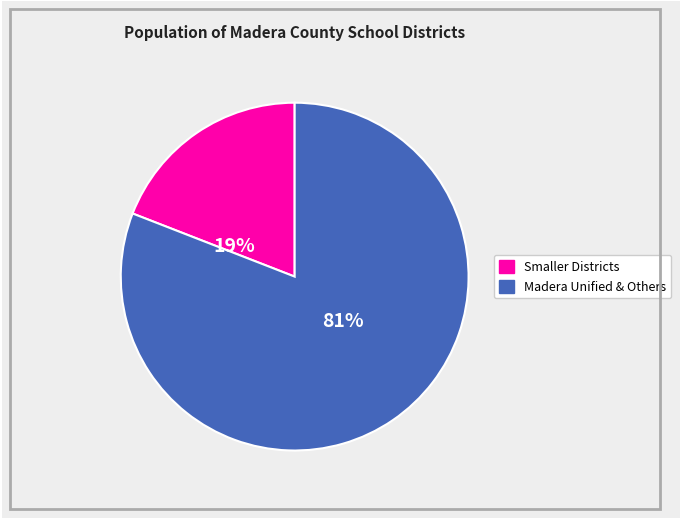

Does any single category account for the majority?

Yes